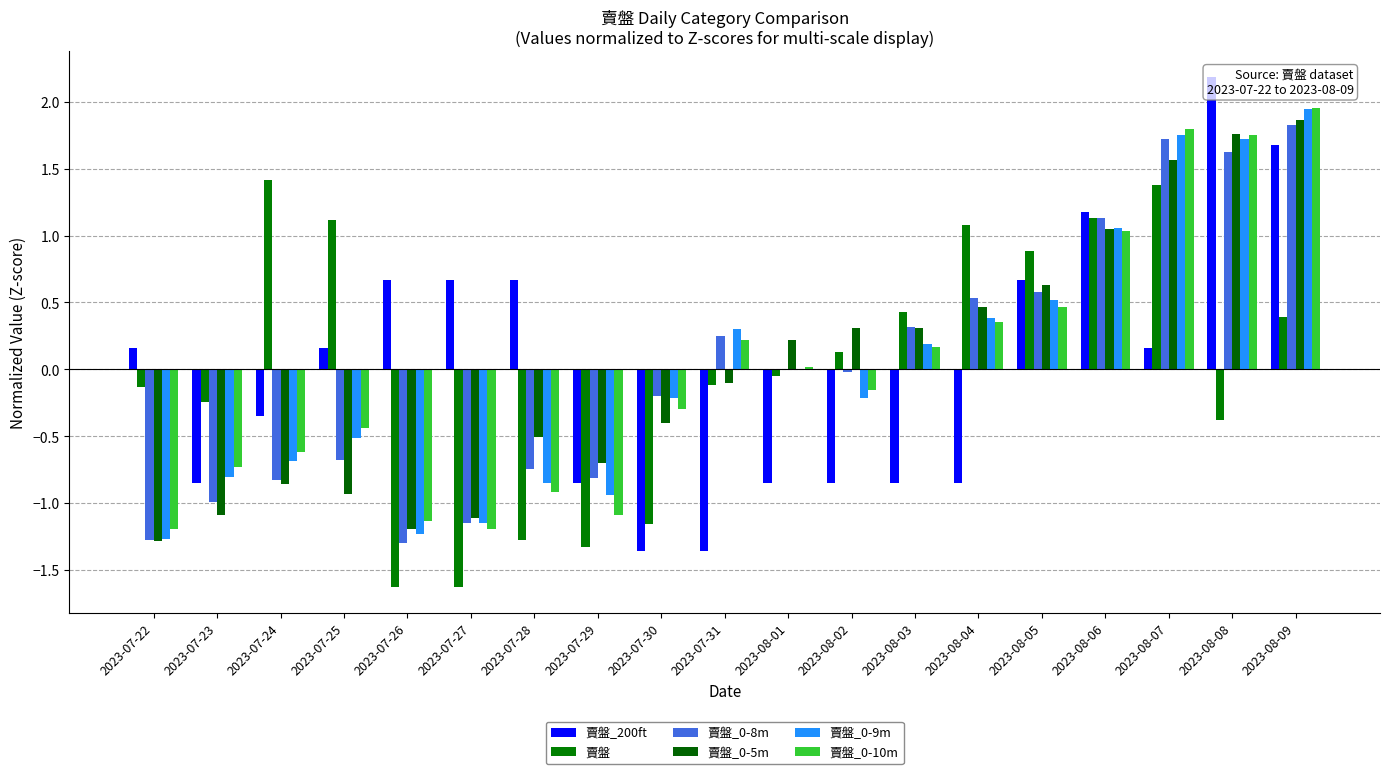

At which label is 賣盤_0-9m closest to 0?

2023-08-01